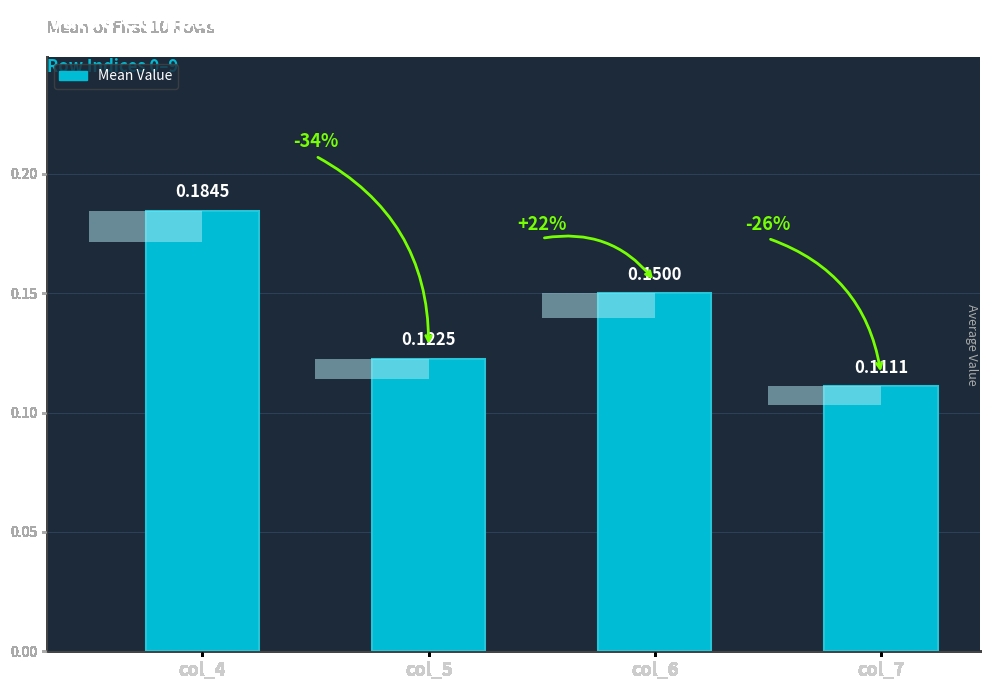

Which label corresponds to the smallest value in the chart?

col_7